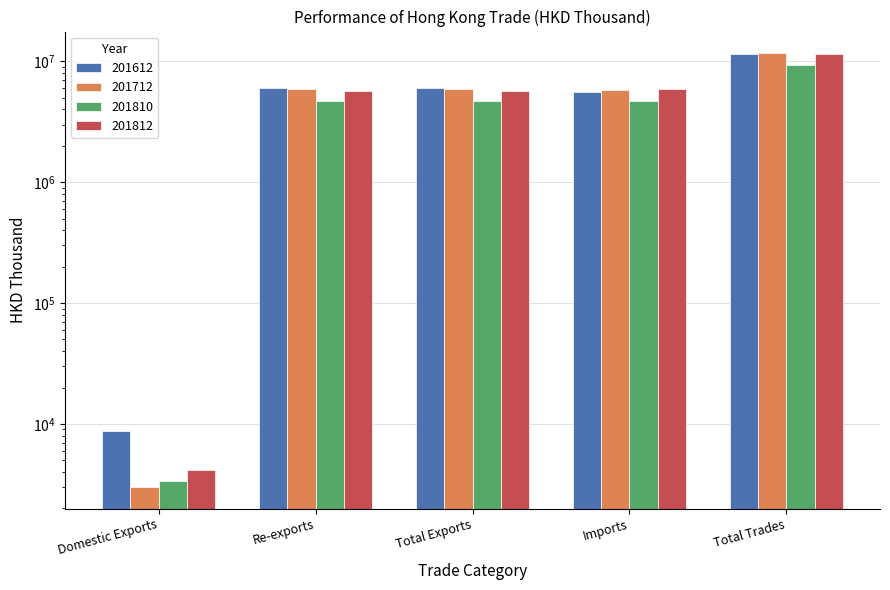

What is the average value of the 201812 series?

5772612.1